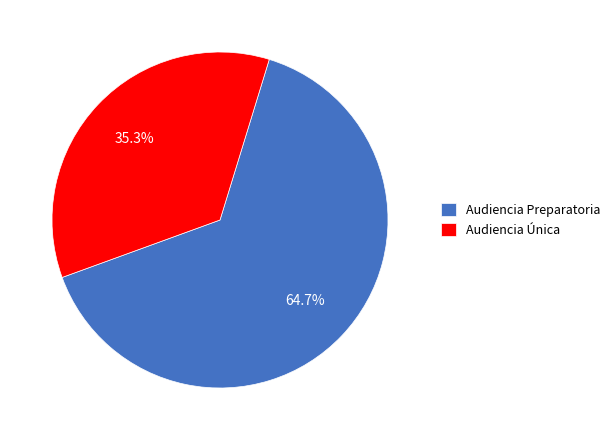

Rank the categories by value from highest to lowest.

Audiencia Preparatoria, Audiencia Única